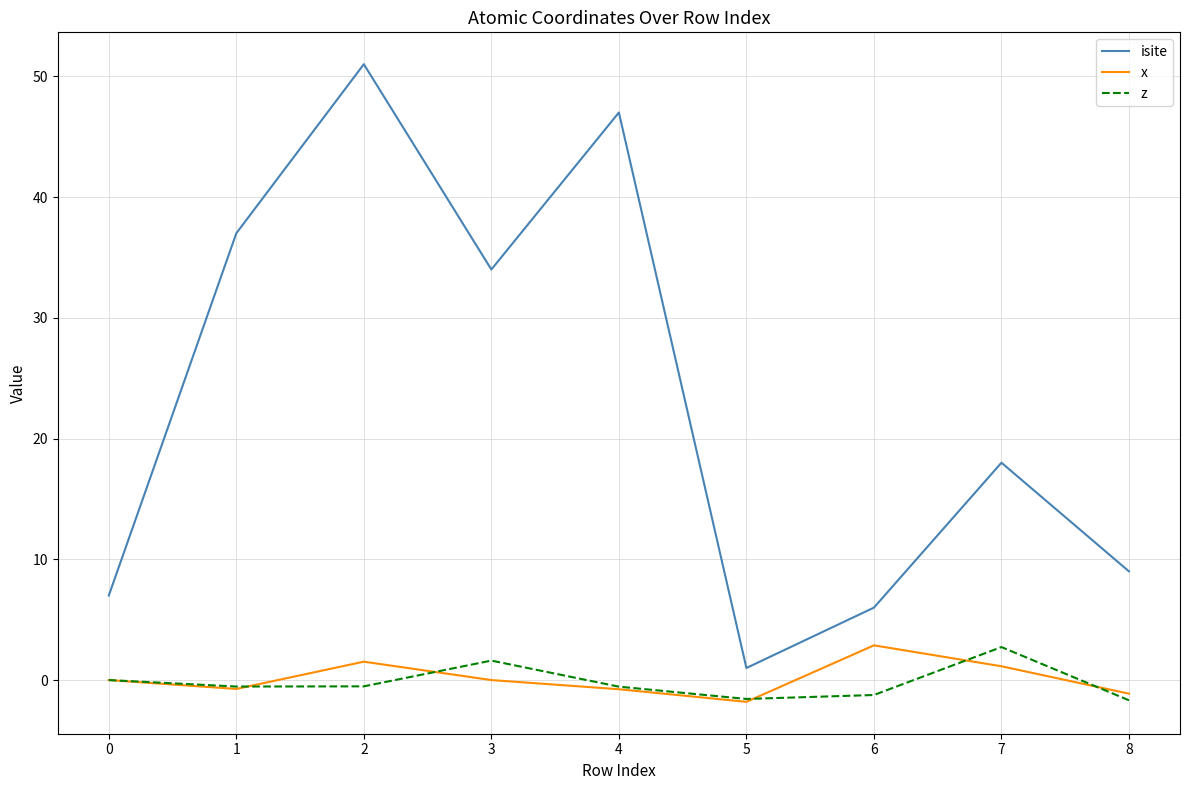

True or false: isite and z intersect in this chart.

False